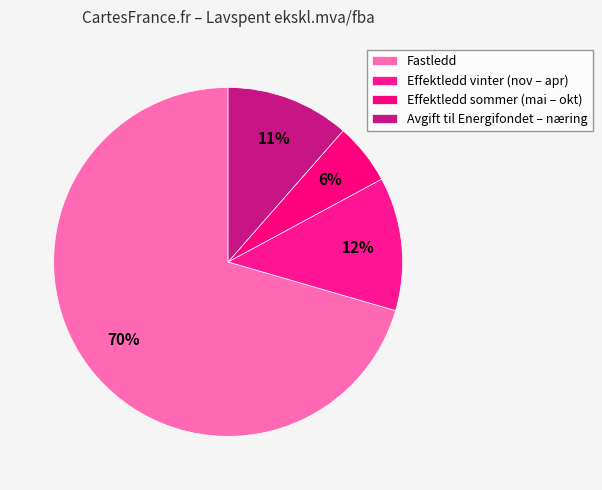

Which category has the biggest portion of the pie?

Fastledd